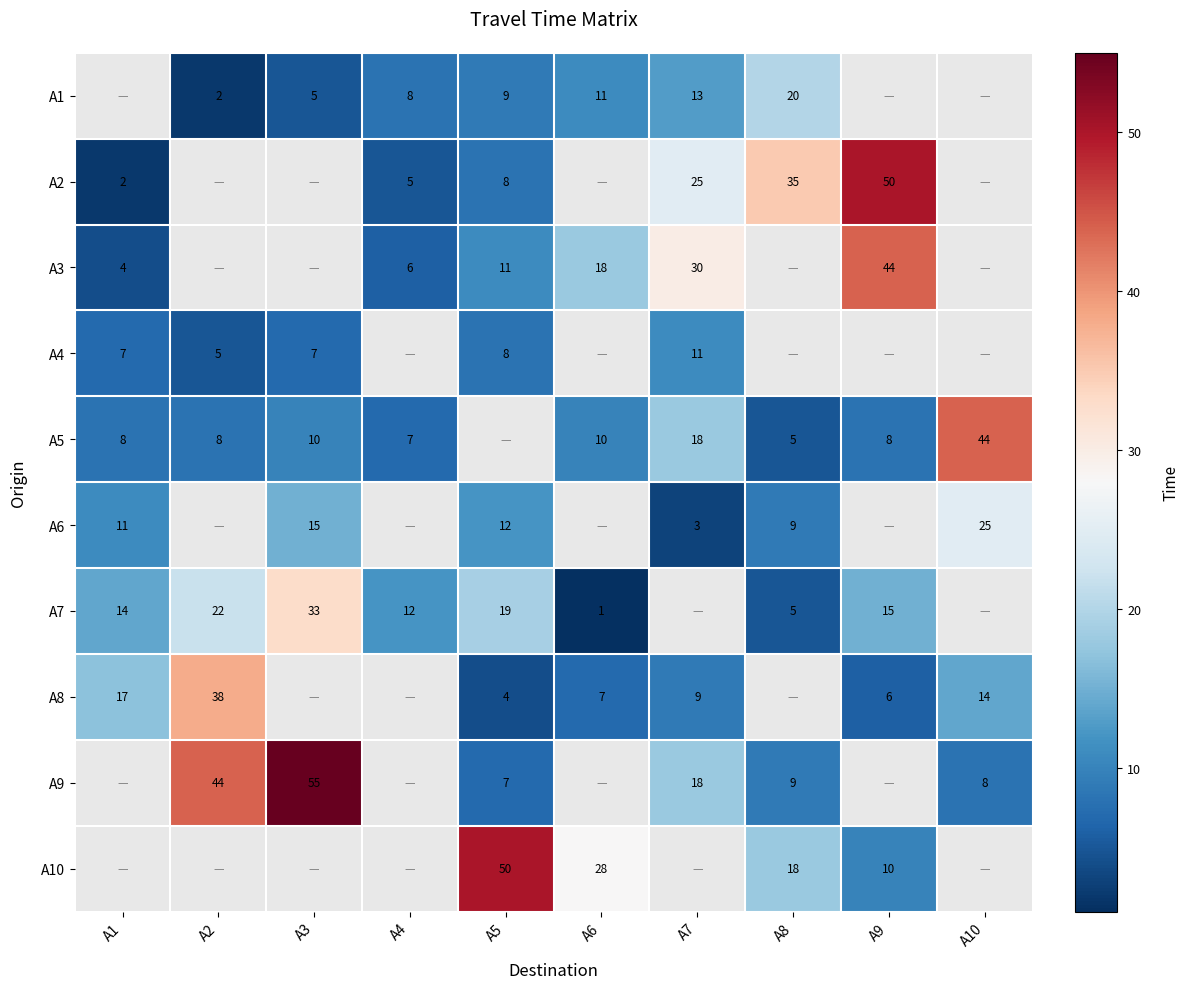

What is the difference between the A9 values at A5 and A2?

37